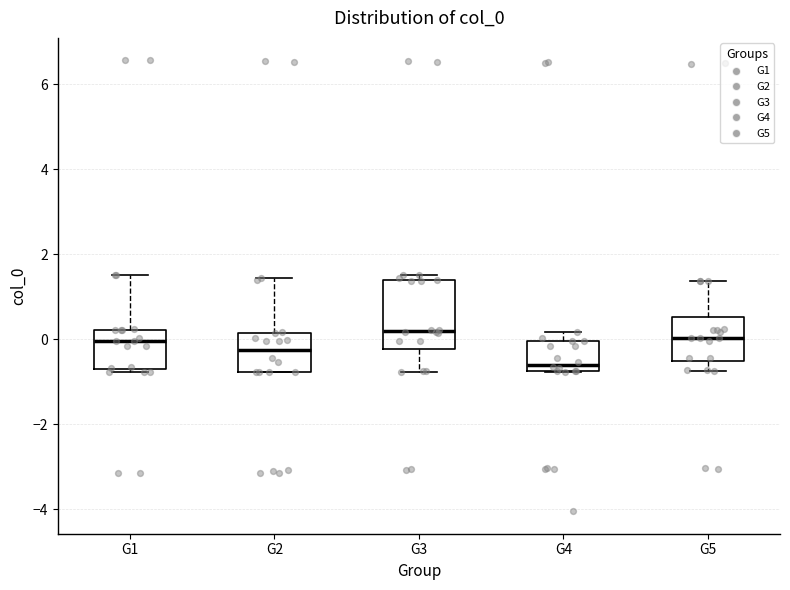

Which box has the lowest median line?

G4